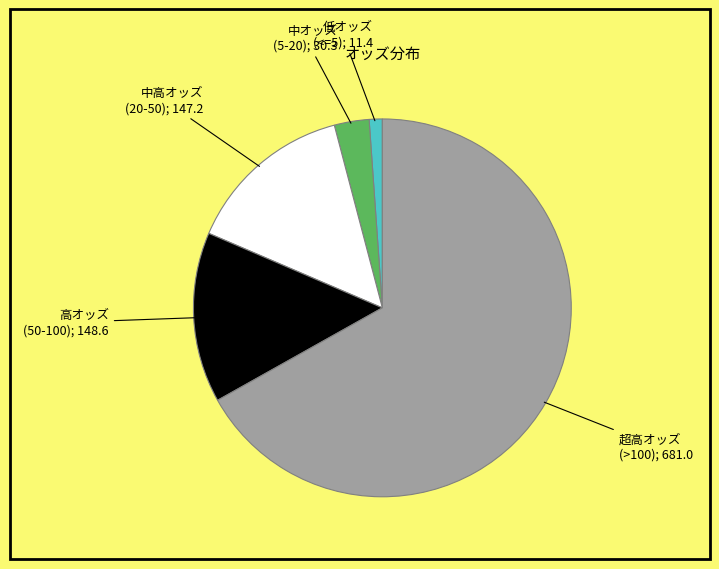

Is there a majority slice in this chart?

Yes